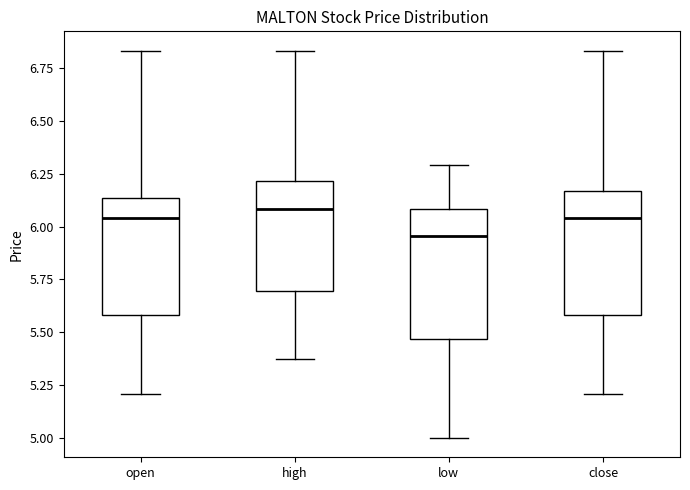

Where does the median line of the box for open sit on the y-axis? The values are not printed on the chart, so give them approximately, as read against the axis.

6.05